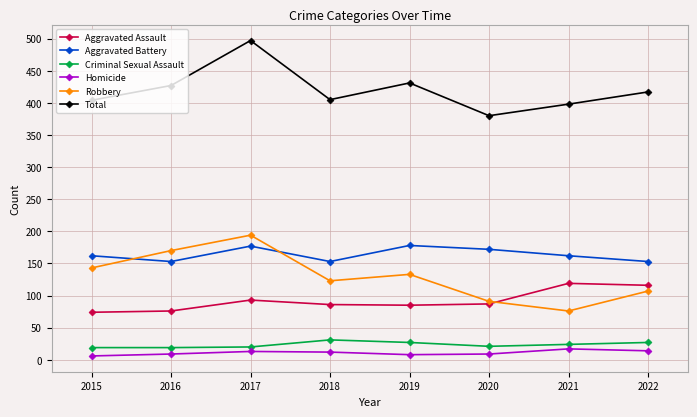

True or false: Homicide has more than 0 points higher than both neighbors.

True